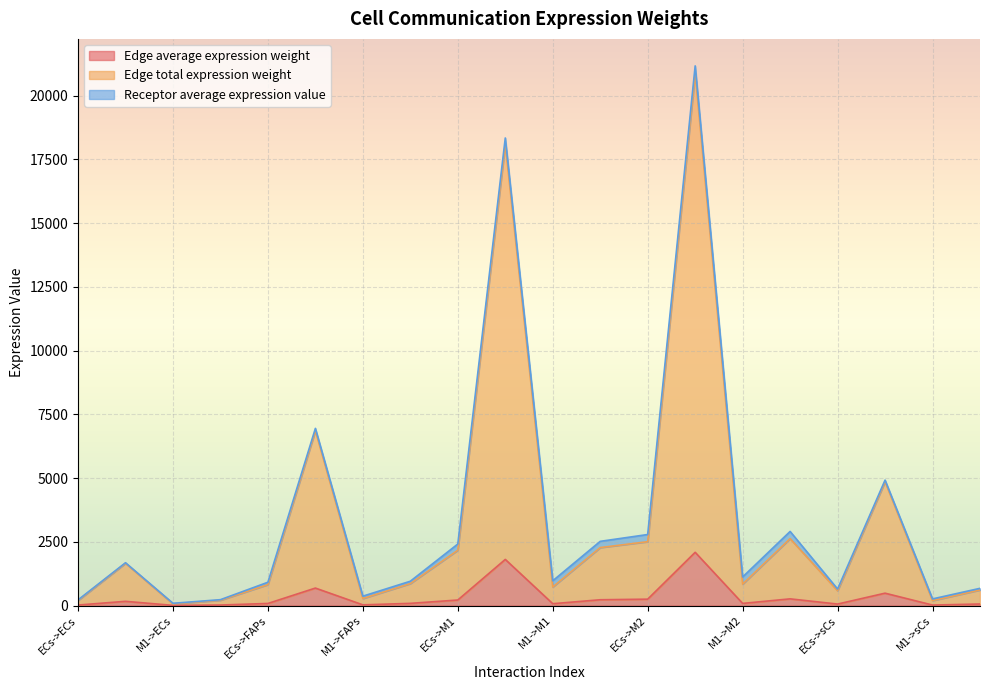

What are all the series names shown in the legend?

Edge average expression weight, Edge total expression weight, Receptor average expression value